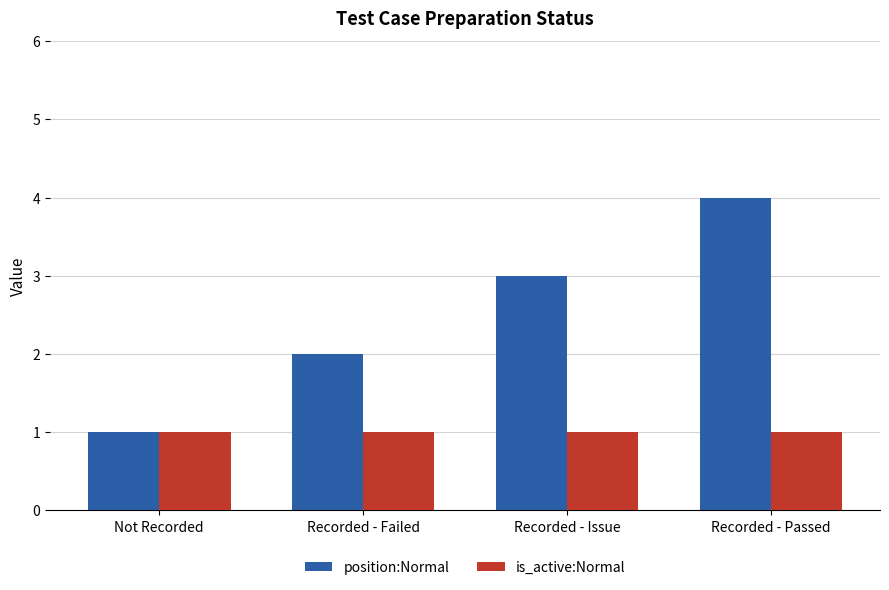

Does the chart contain any negative values?

No